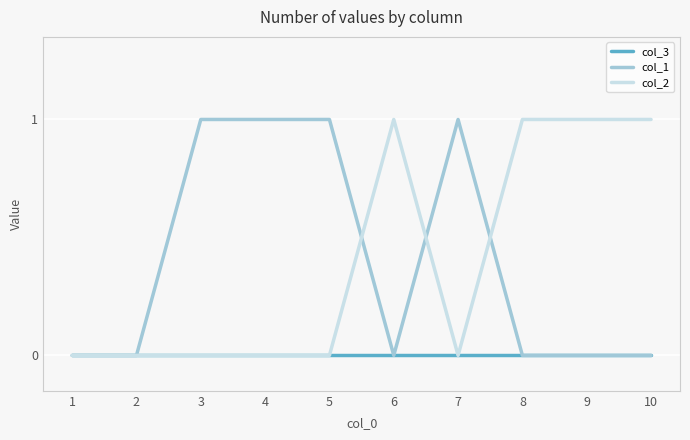

Between 1 and 8, which series saw the biggest shift?

col_2